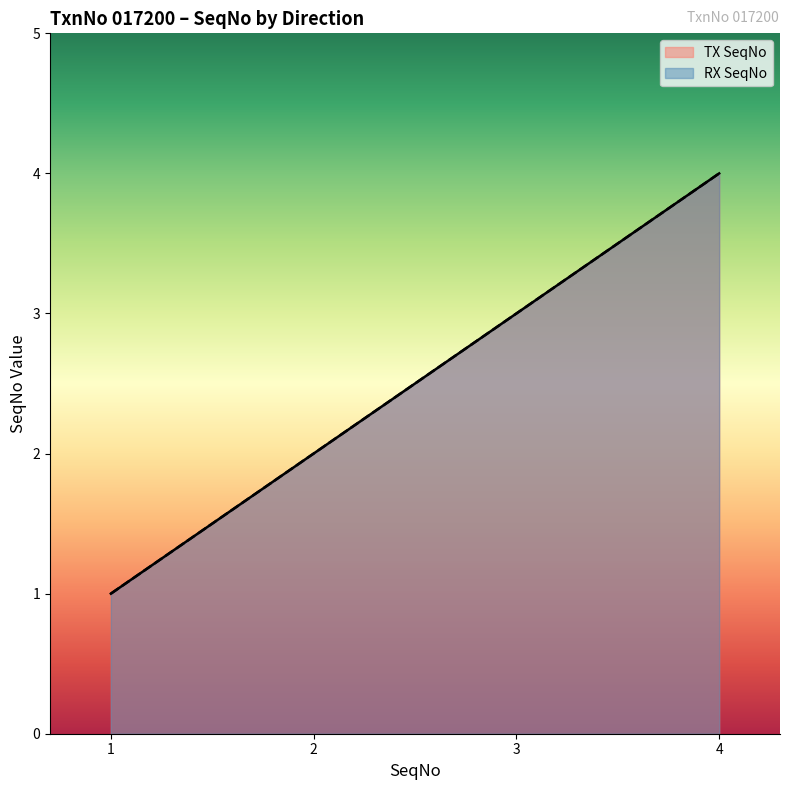

What is the maximum value for TX SeqNo?

4